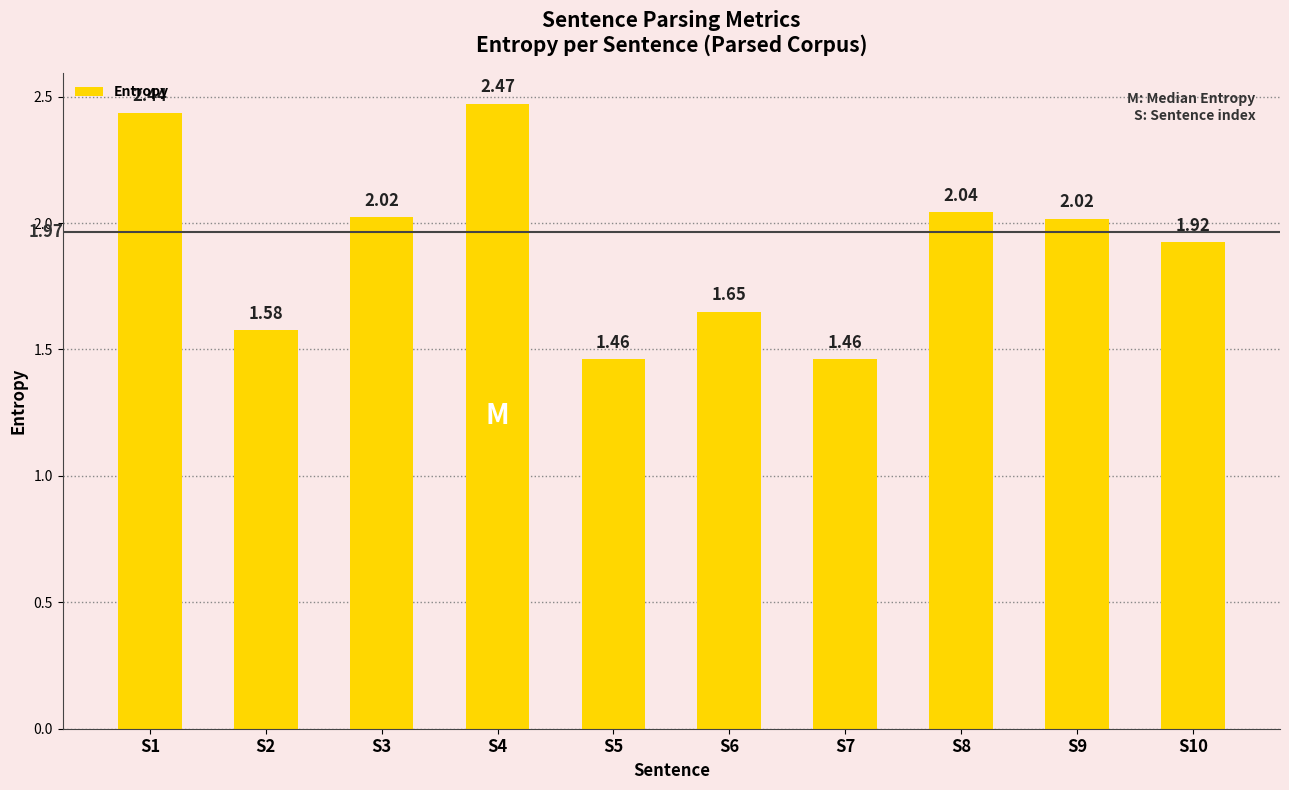

What is the change in value from S5 to S9?

+0.6